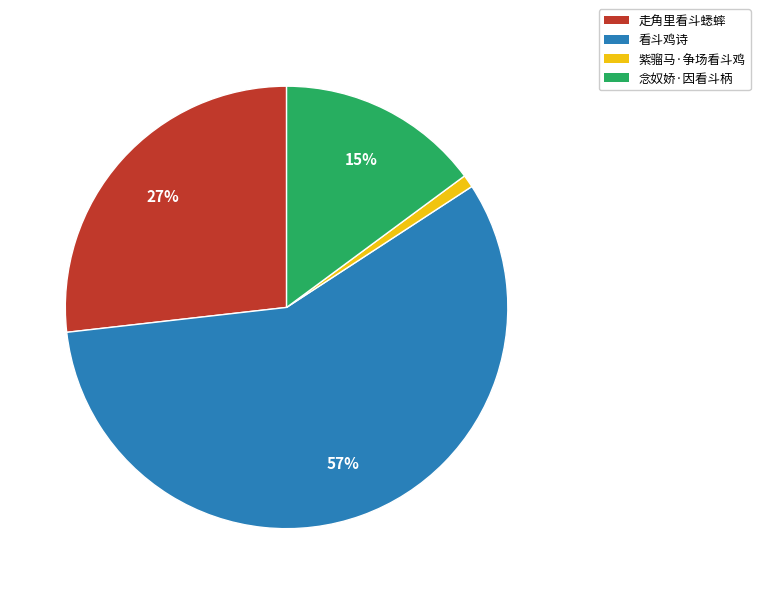

To the nearest percent, what percentage of the pie is 看斗鸡诗?

57%